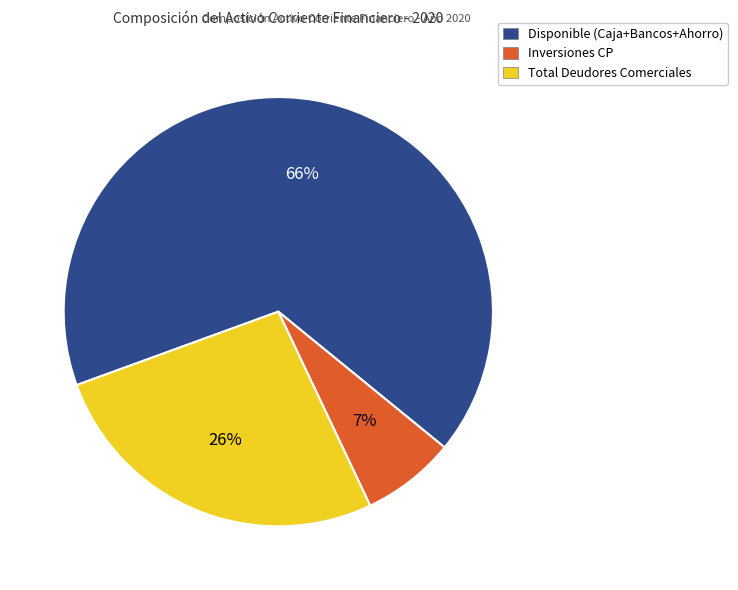

Rank the categories by value from lowest to highest.

Inversiones CP, Total Deudores Comerciales, Disponible (Caja+Bancos+Ahorro)